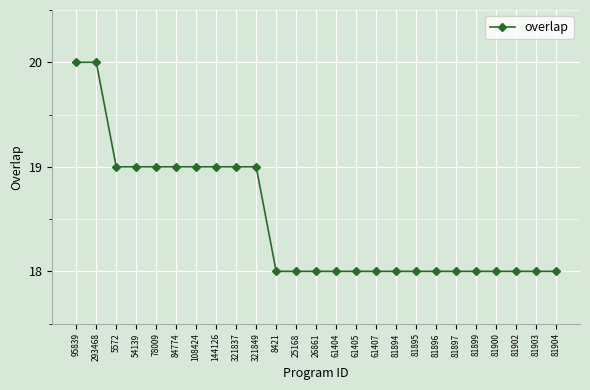

Reading left to right, what are all the values shown in this chart?

95839=20	293468=20	5572=19	54139=19	78009=19	84774=19	108424=19	144126=19	321837=19	321849=19	8421=18	25168=18	26861=18	61404=18	61405=18	61407=18	81894=18	81895=18	81896=18	81897=18	81899=18	81900=18	81902=18	81903=18	81904=18